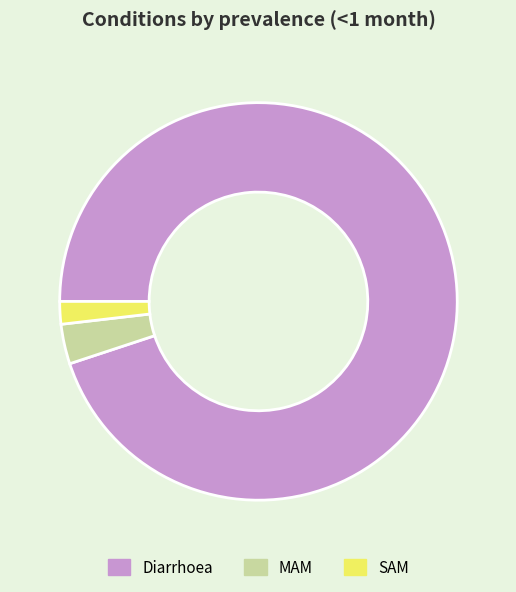

The SAM slice represents 2% of the pie. True or false?

True